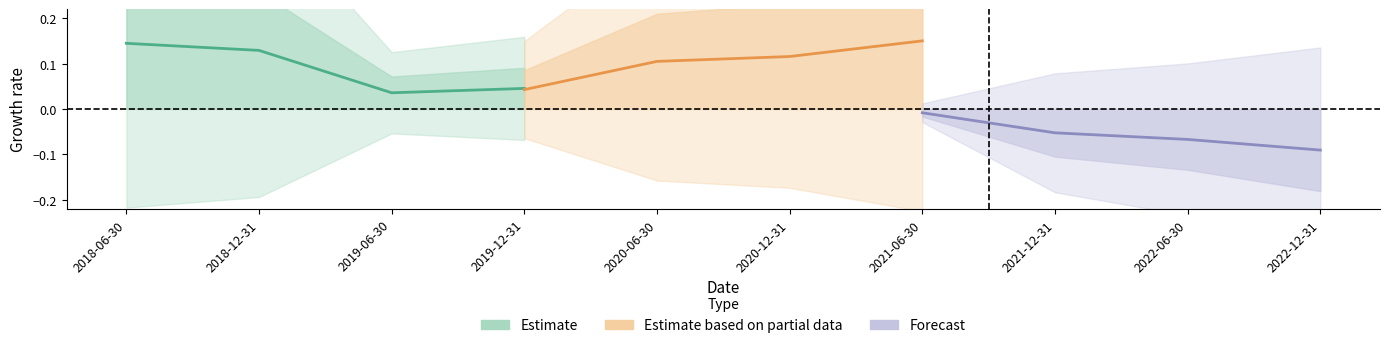

How many lines are shown in the chart?

3